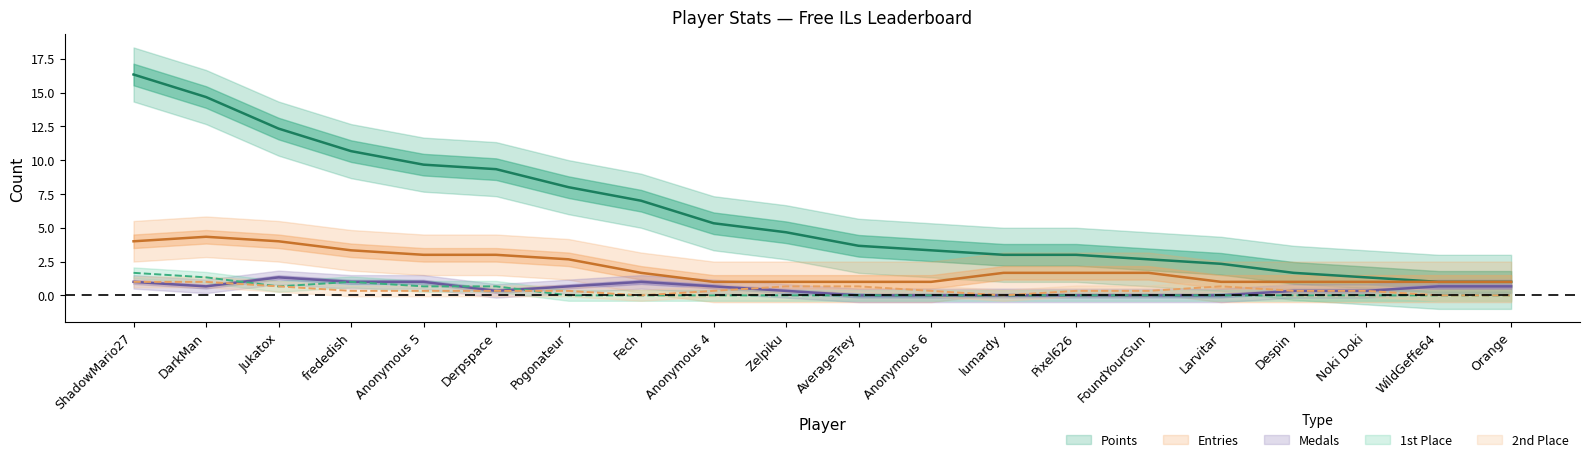

The value of Points at Pogonateur is 4. True or false?

False